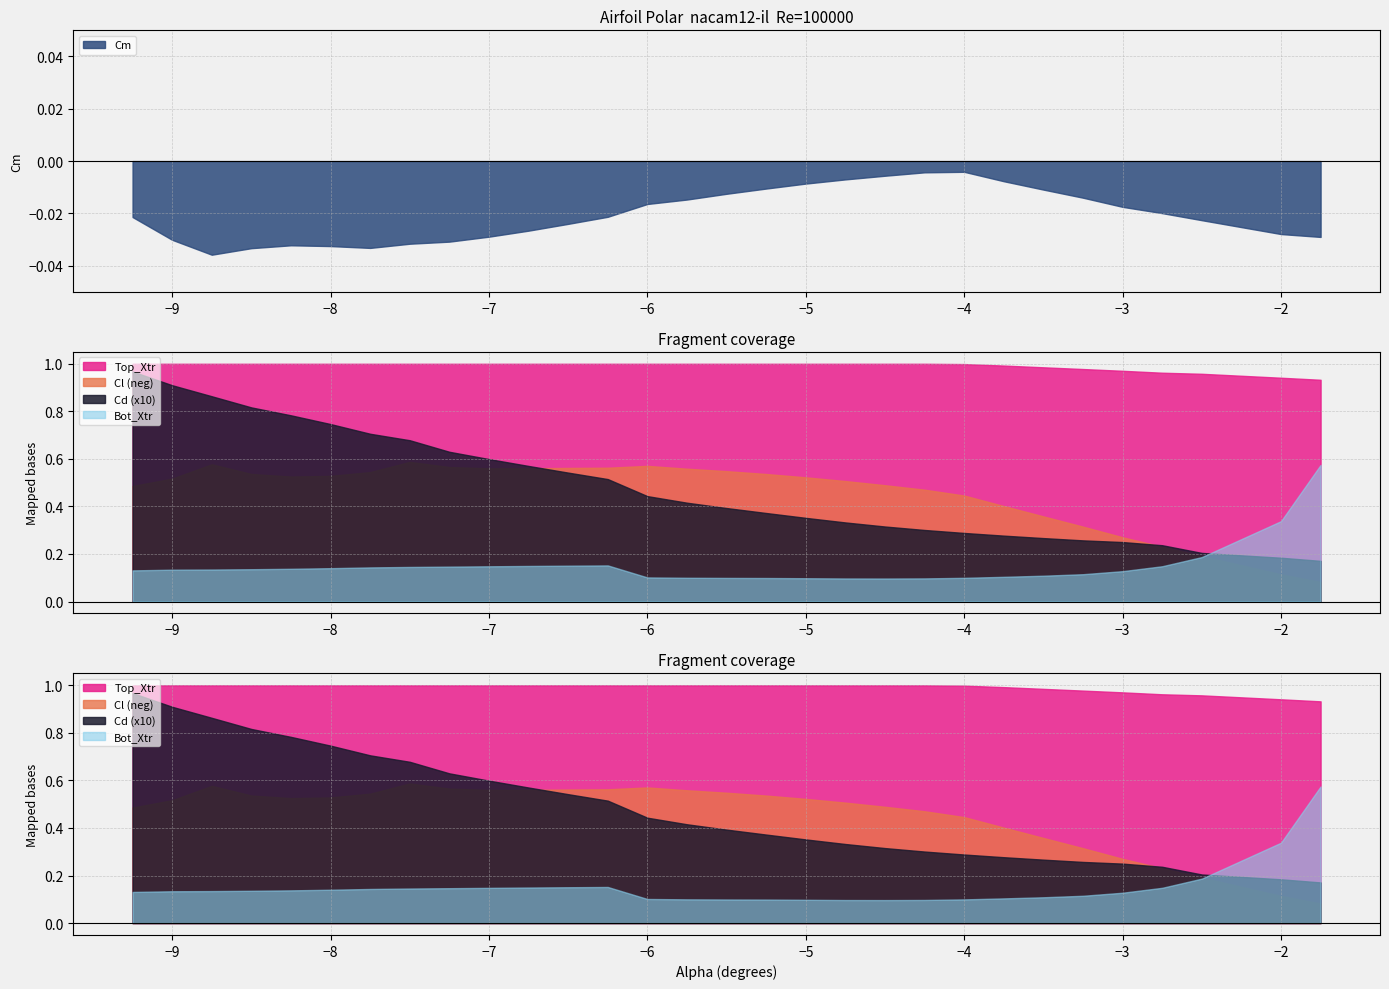

Reading left to right, what are all the values shown in this chart?

Cl: -9.25=-0.5	-9.0=-0.5	-8.75=-0.6	-8.5=-0.5	-8.25=-0.5	-8.0=-0.5	-7.75=-0.5	-7.5=-0.6	-7.25=-0.6	-7.0=-0.6	-6.75=-0.6	-6.5=-0.6	-6.25=-0.6	-6.0=-0.6	-5.75=-0.6	-5.5=-0.5	-5.25=-0.5	-5.0=-0.5	-4.75=-0.5	-4.5=-0.5	-4.25=-0.5	-4.0=-0.4	-3.75=-0.4	-3.5=-0.4	-3.25=-0.3	-3.0=-0.3	-2.75=-0.2	-2.5=-0.2	-2.0=-0.1	-1.75=-0.1
Cd: -9.25=0.1	-9.0=0.1	-8.75=0.1	-8.5=0.1	-8.25=0.1	-8.0=0.1	-7.75=0.1	-7.5=0.1	-7.25=0.1	-7.0=0.1	-6.75=0.1	-6.5=0.1	-6.25=0.1	-6.0=0.0	-5.75=0.0	-5.5=0.0	-5.25=0.0	-5.0=0.0	-4.75=0.0	-4.5=0.0	-4.25=0.0	-4.0=0.0	-3.75=0.0	-3.5=0.0	-3.25=0.0	-3.0=0.0	-2.75=0.0	-2.5=0.0	-2.0=0.0	-1.75=0.0
Cm: -9.25=-0.0	-9.0=-0.0	-8.75=-0.0	-8.5=-0.0	-8.25=-0.0	-8.0=-0.0	-7.75=-0.0	-7.5=-0.0	-7.25=-0.0	-7.0=-0.0	-6.75=-0.0	-6.5=-0.0	-6.25=-0.0	-6.0=-0.0	-5.75=-0.0	-5.5=-0.0	-5.25=-0.0	-5.0=-0.0	-4.75=-0.0	-4.5=-0.0	-4.25=-0.0	-4.0=-0.0	-3.75=-0.0	-3.5=-0.0	-3.25=-0.0	-3.0=-0.0	-2.75=-0.0	-2.5=-0.0	-2.0=-0.0	-1.75=-0.0
Top_Xtr: -9.25=1.0	-9.0=1.0	-8.75=1.0	-8.5=1.0	-8.25=1.0	-8.0=1.0	-7.75=1.0	-7.5=1.0	-7.25=1.0	-7.0=1.0	-6.75=1.0	-6.5=1.0	-6.25=1.0	-6.0=1.0	-5.75=1.0	-5.5=1.0	-5.25=1.0	-5.0=1.0	-4.75=1.0	-4.5=1.0	-4.25=1.0	-4.0=1.0	-3.75=1.0	-3.5=1.0	-3.25=1.0	-3.0=1.0	-2.75=1.0	-2.5=1.0	-2.0=0.9	-1.75=0.9
Bot_Xtr: -9.25=0.1	-9.0=0.1	-8.75=0.1	-8.5=0.1	-8.25=0.1	-8.0=0.1	-7.75=0.1	-7.5=0.1	-7.25=0.1	-7.0=0.1	-6.75=0.1	-6.5=0.2	-6.25=0.2	-6.0=0.1	-5.75=0.1	-5.5=0.1	-5.25=0.1	-5.0=0.1	-4.75=0.1	-4.5=0.1	-4.25=0.1	-4.0=0.1	-3.75=0.1	-3.5=0.1	-3.25=0.1	-3.0=0.1	-2.75=0.1	-2.5=0.2	-2.0=0.3	-1.75=0.6